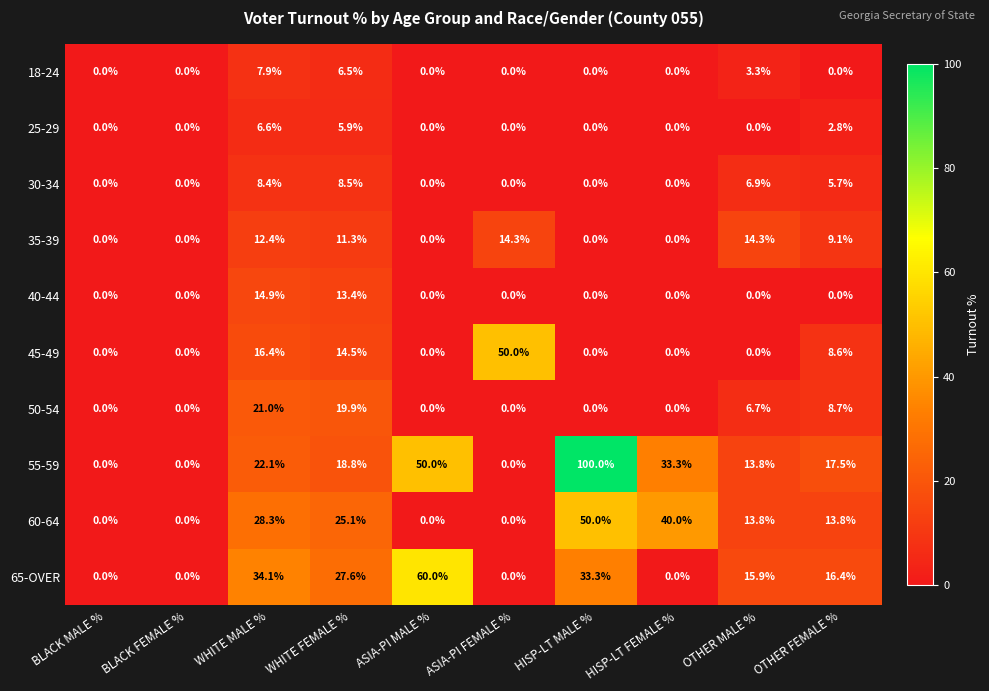

How many distinct data groups are displayed?

10